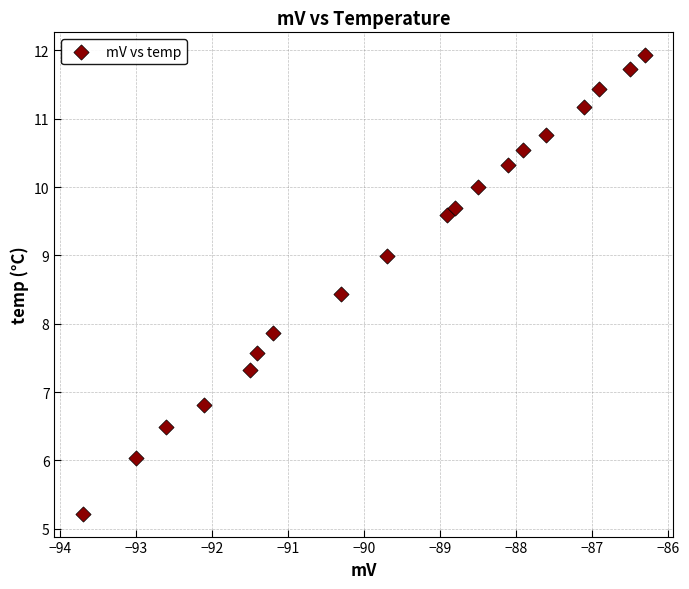

What Y value in the scatter plot is closest to 8?

7.9